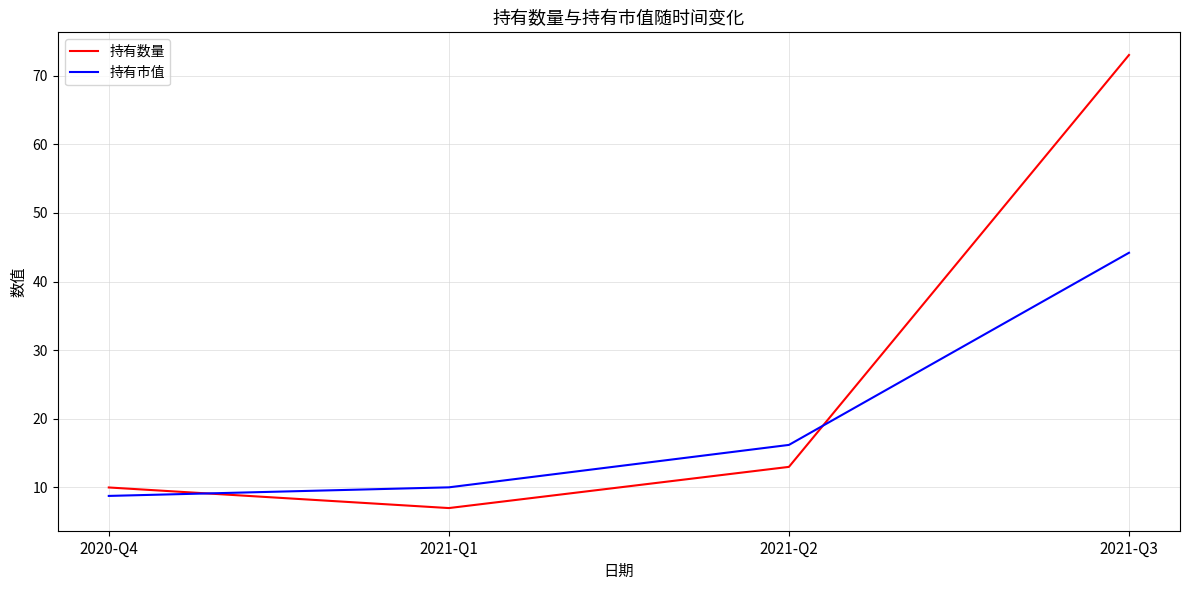

What position from the left is 2021-Q2?

3